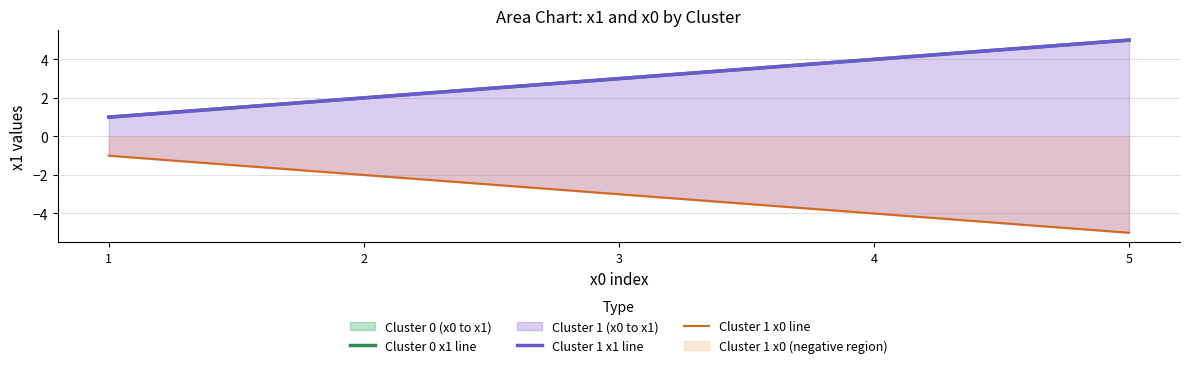

The value of Cluster 1 x1 line at 1 is 1. True or false?

False